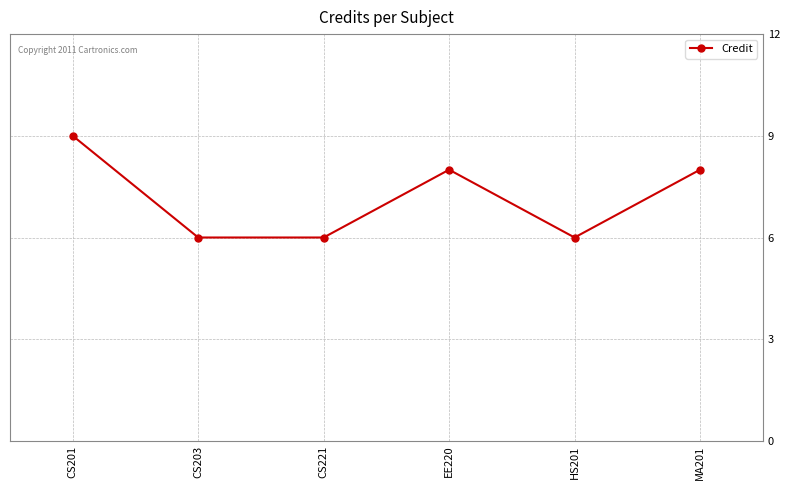

Reading right to left, extract all data points from this chart.

MA201=8	HS201=6	EE220=8	CS221=6	CS203=6	CS201=9